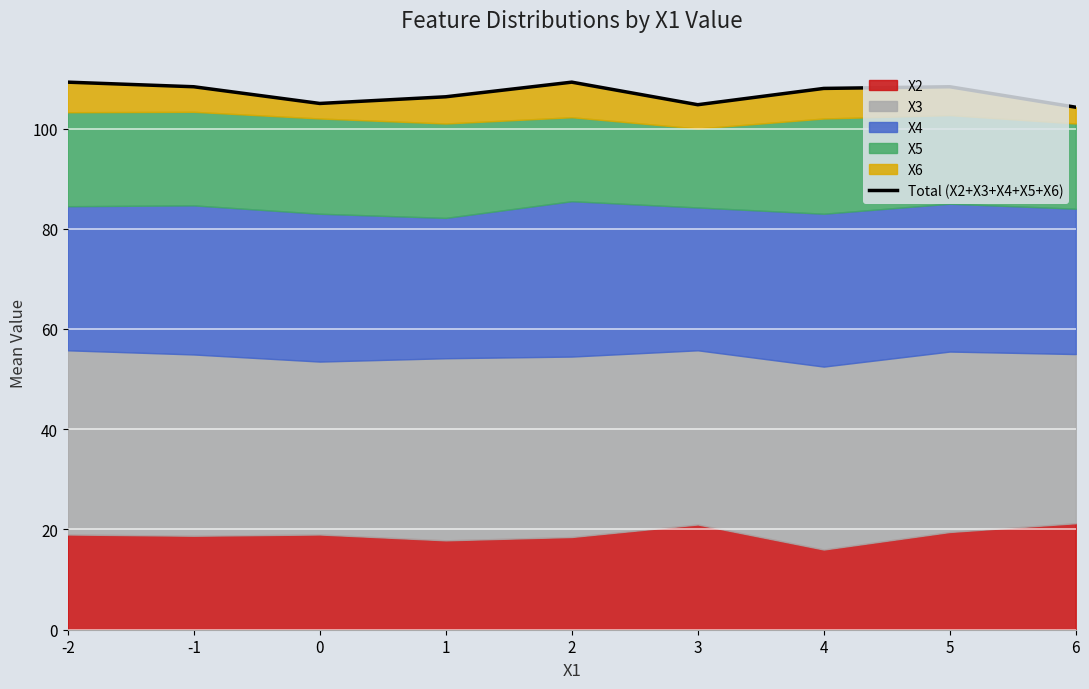

How many interior local peaks (higher than both neighbors) does the data have?

2